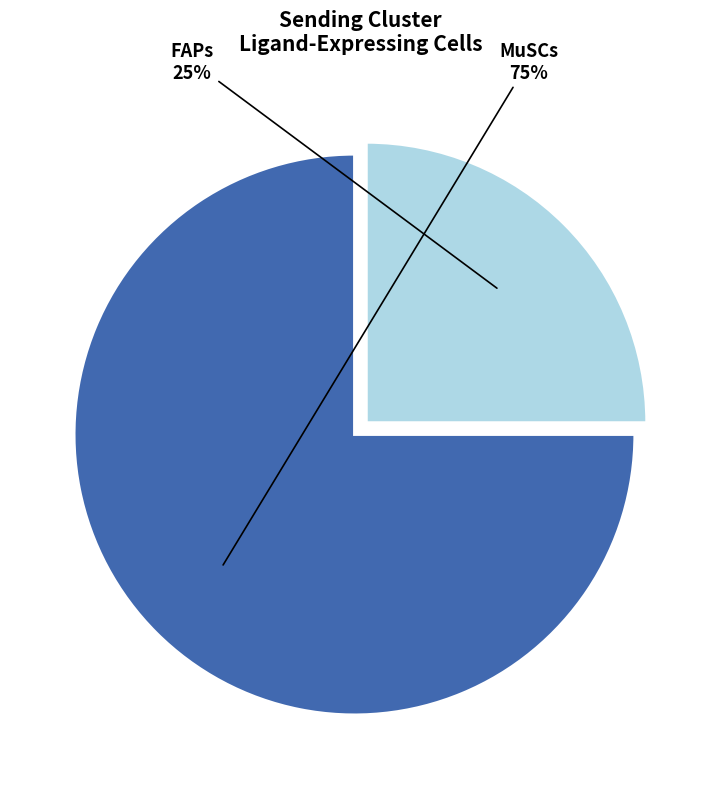

Is the sum of MuSCs and FAPs greater than half?

Yes